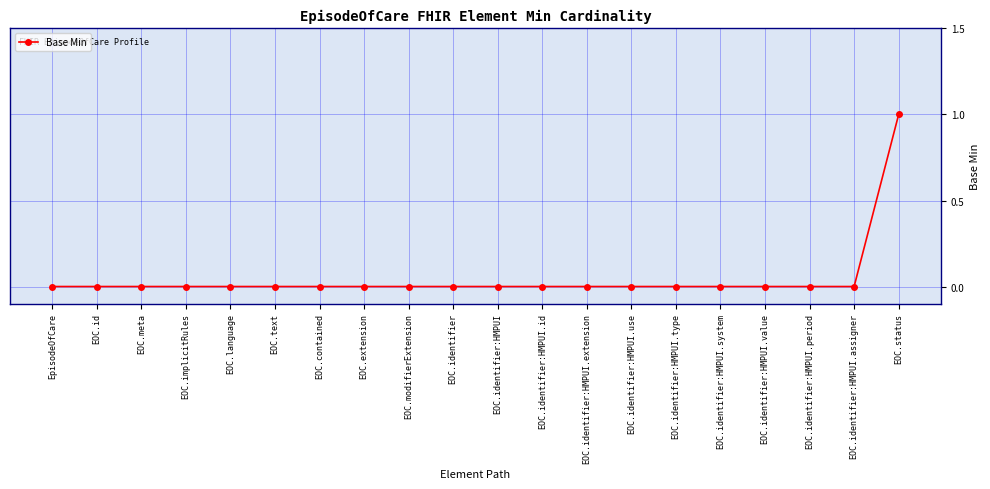

Reading left to right, list all the values displayed in this chart.

EpisodeOfCare=0	EOC.id=0	EOC.meta=0	EOC.implicitRules=0	EOC.language=0	EOC.text=0	EOC.contained=0	EOC.extension=0	EOC.modifierExtension=0	EOC.identifier=0	EOC.identifier:HMPUI=0	EOC.identifier:HMPUI.id=0	EOC.identifier:HMPUI.extension=0	EOC.identifier:HMPUI.use=0	EOC.identifier:HMPUI.type=0	EOC.identifier:HMPUI.system=0	EOC.identifier:HMPUI.value=0	EOC.identifier:HMPUI.period=0	EOC.identifier:HMPUI.assigner=0	EOC.status=1